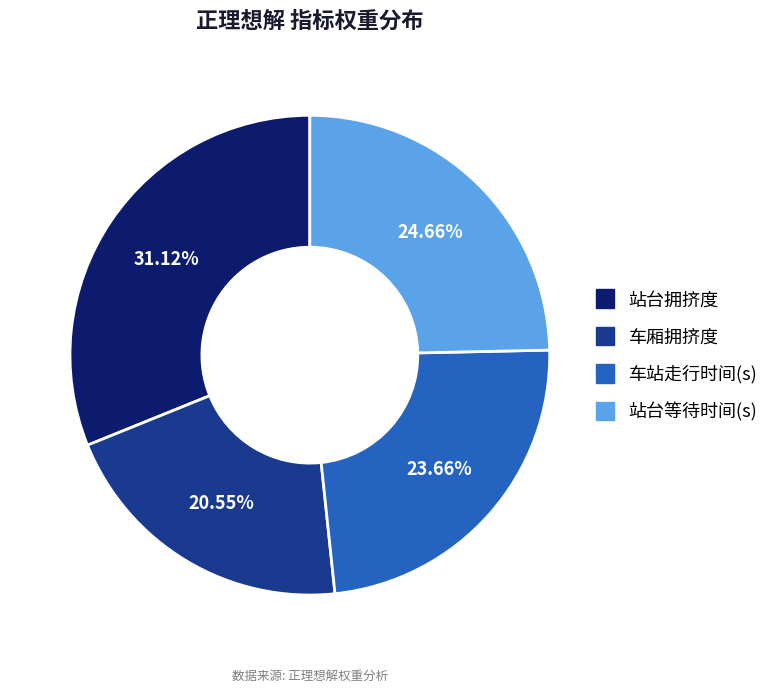

Does any single category account for the majority?

No